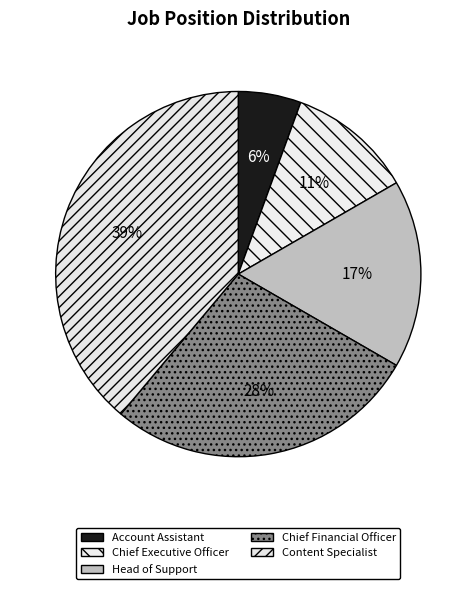

Is Head of Support the majority of the pie?

No